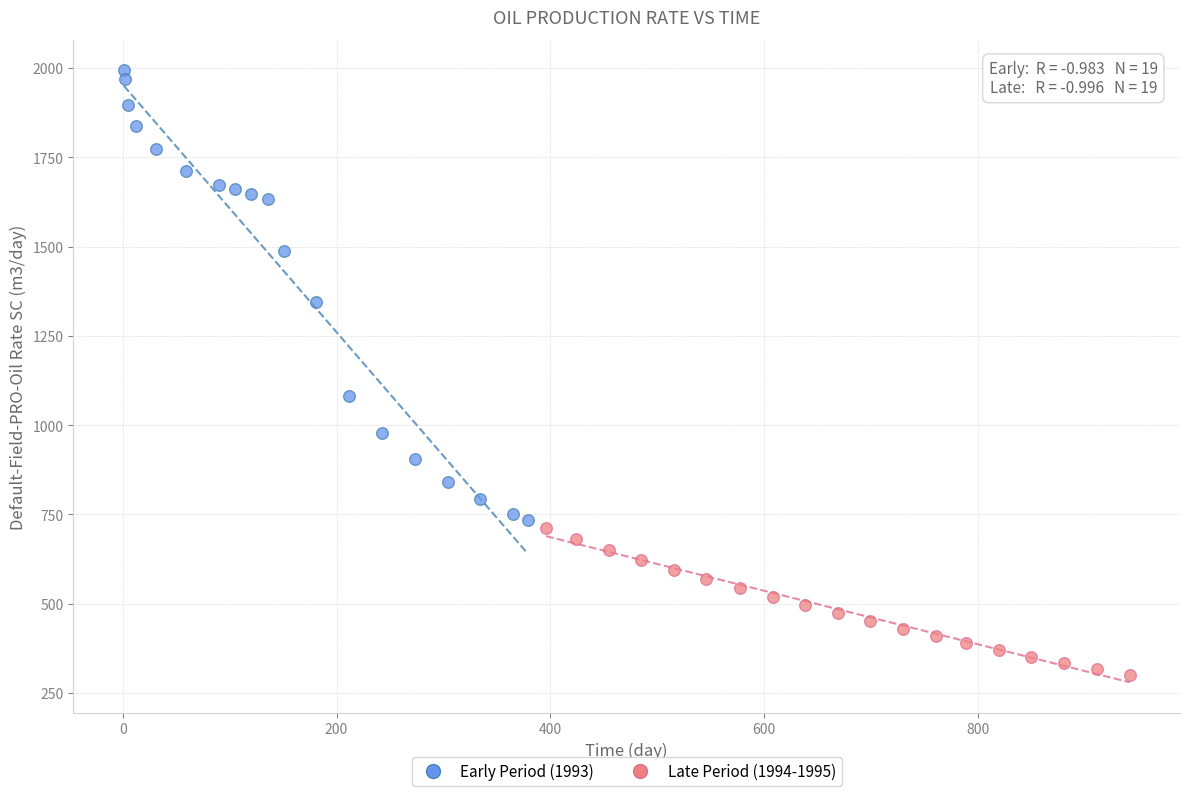

Which series reaches the maximum Y coordinate?

Early Period (1993)